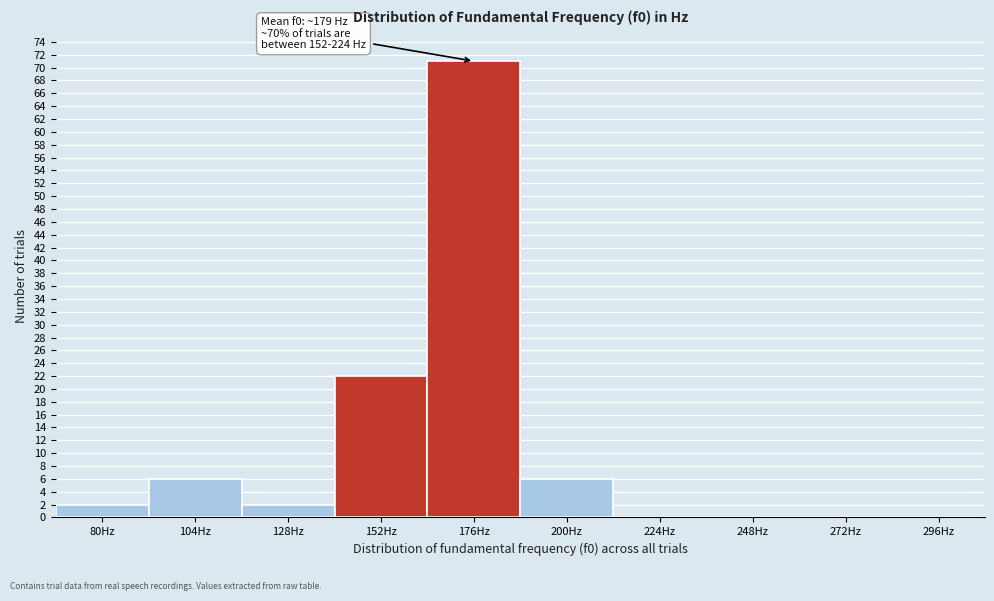

Reading left to right, what are all the values shown in this chart?

80Hz=2	104Hz=6	128Hz=2	152Hz=22	176Hz=71	200Hz=6	224Hz=0	248Hz=0	272Hz=0	296Hz=0